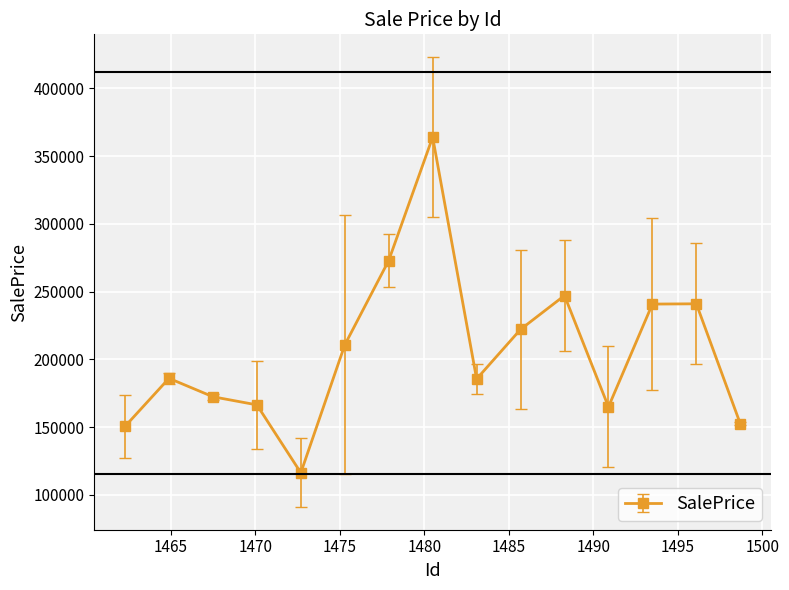

What is the maximum value shown in the chart?

363955.7